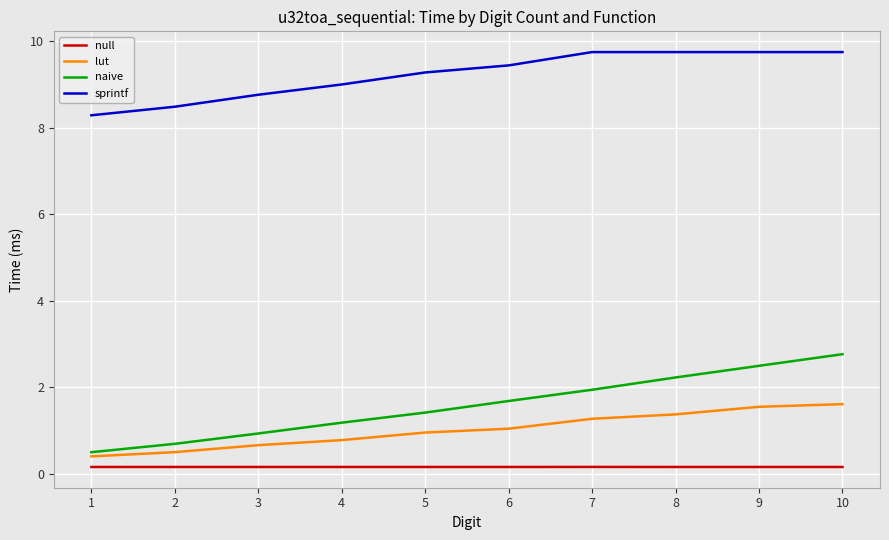

What is the sum of all naive values?

15.8